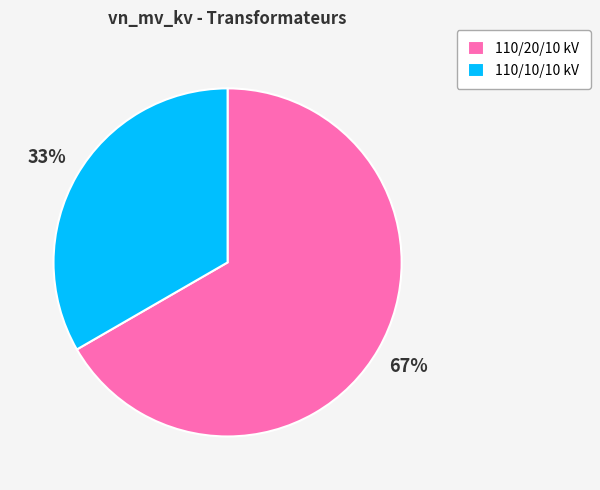

Is it true that 110/10/10 kV is 33% of the pie?

True